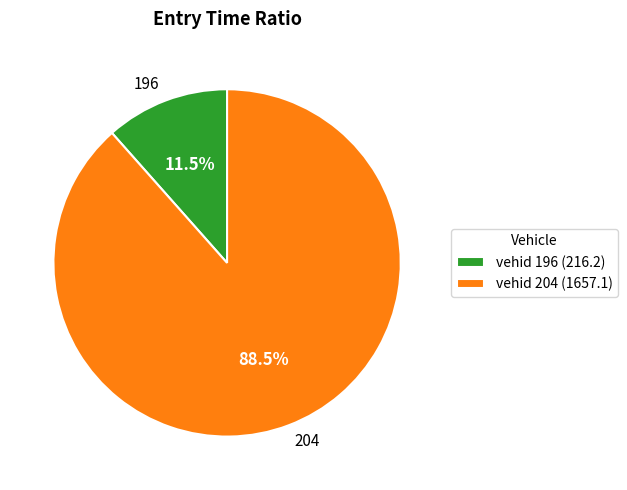

What portion of the pie excludes 204?

11.5%